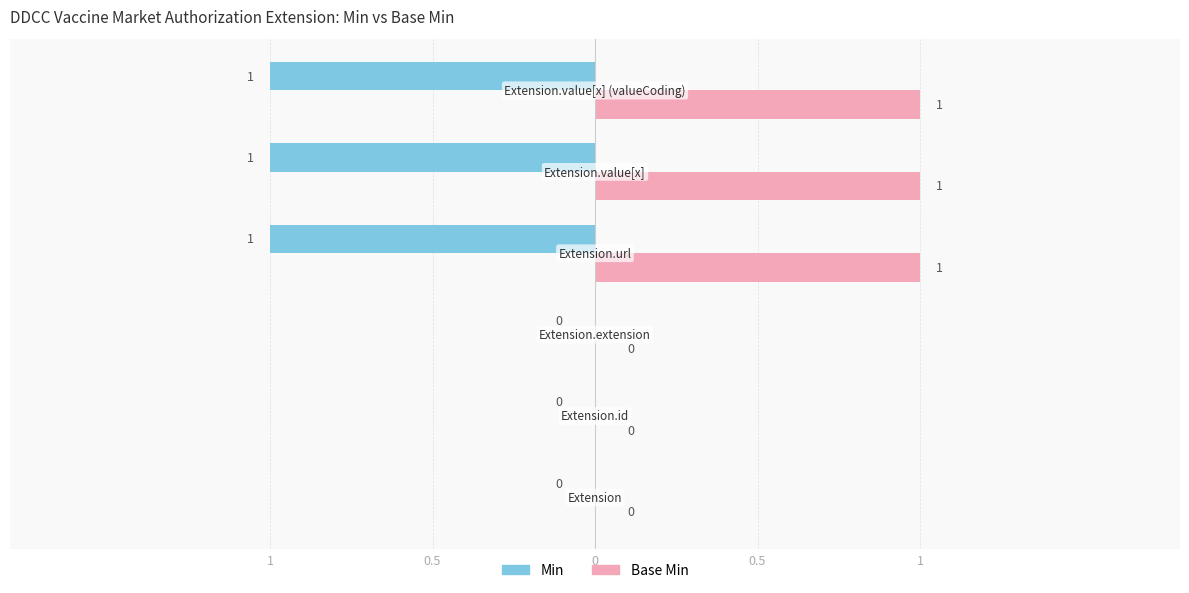

What are all the series names shown in the legend?

Min, Base Min